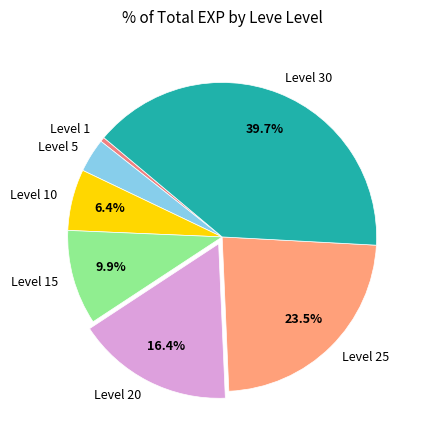

Which has a higher value, Level 25 or Level 30?

Level 30